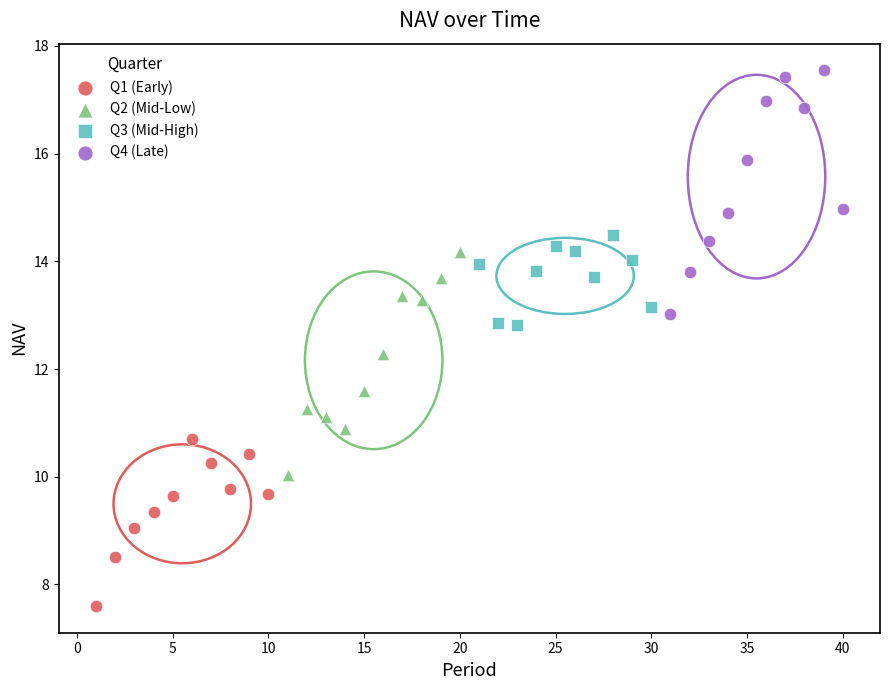

Which series contains the highest Y value?

Q4 (Late)